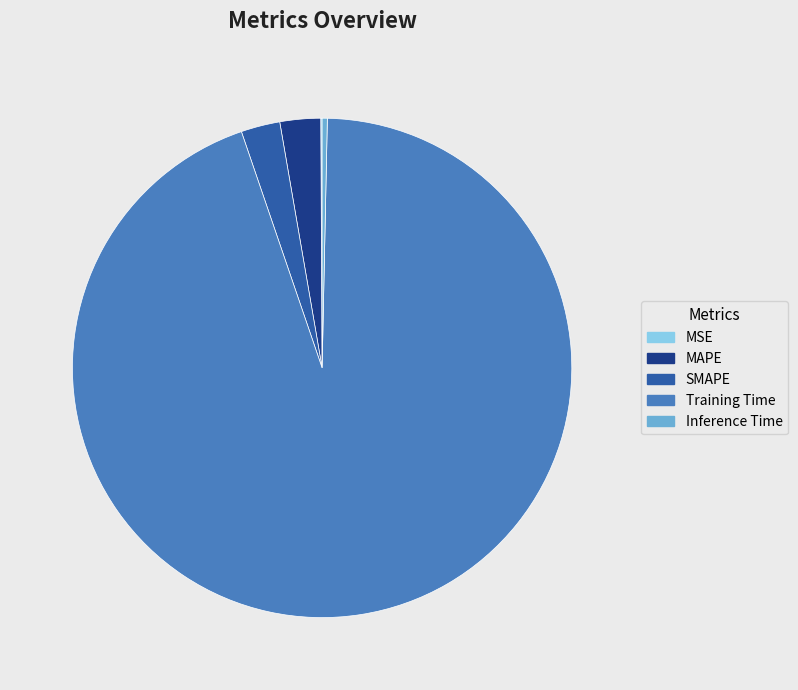

Is the sum of Inference Time and MAPE greater than half?

No